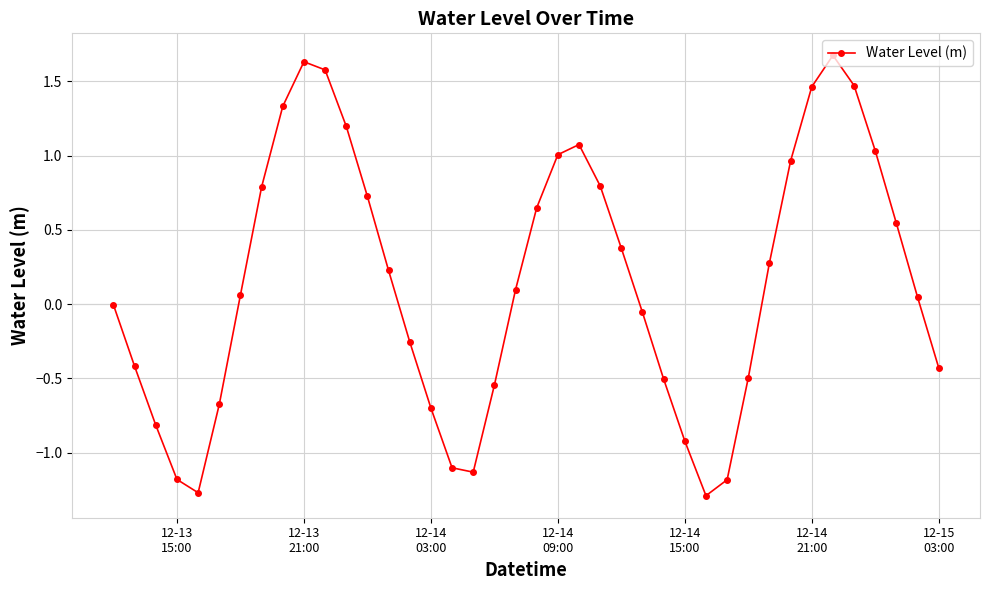

What is the difference between the maximum and minimum values?

3.0